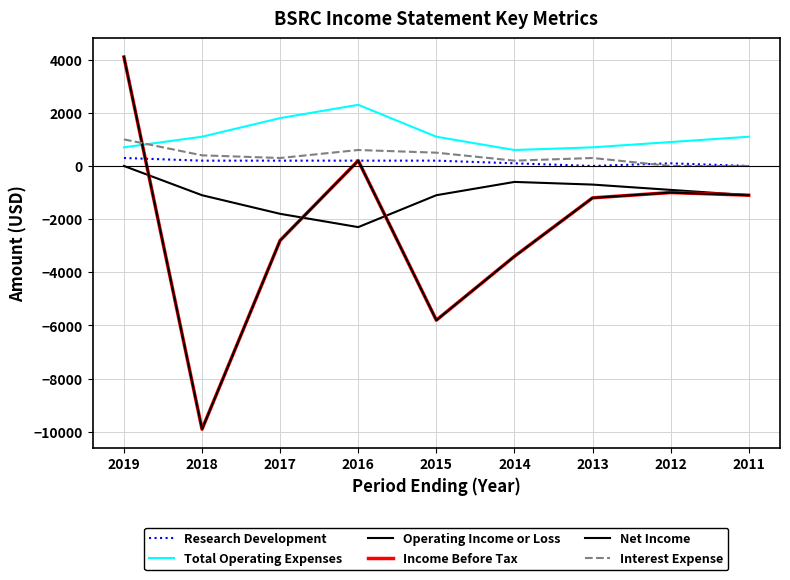

What is the difference between the second highest and second lowest values in the Total Operating Expenses series?

1100